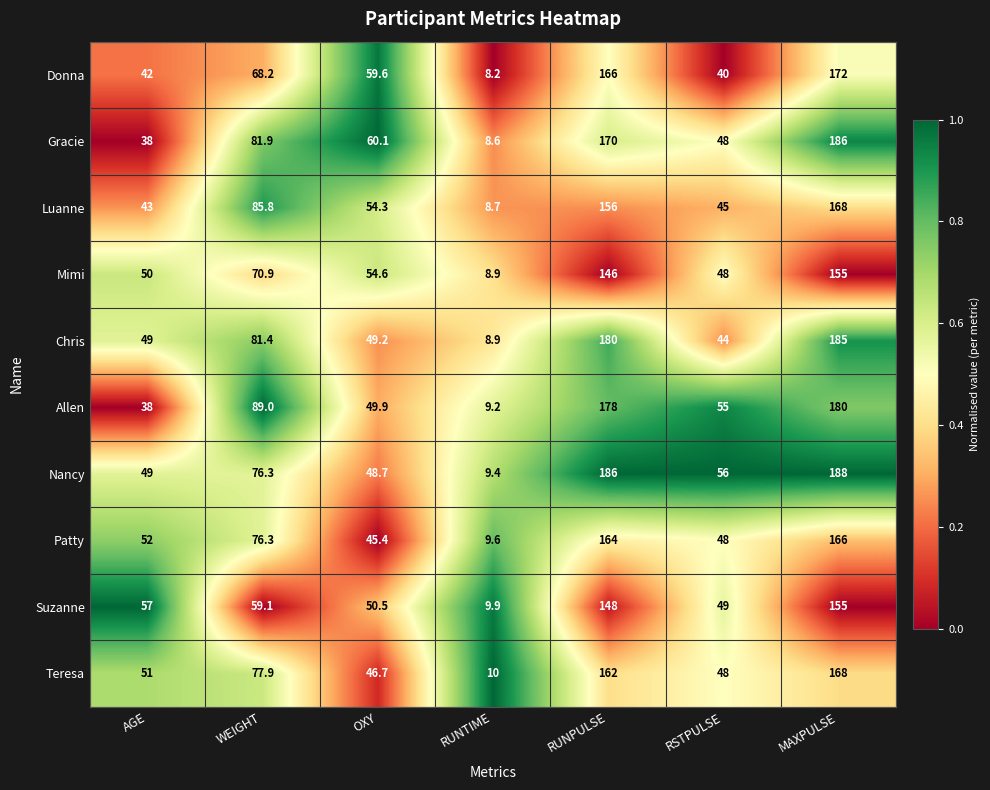

What is the difference between the maximum and minimum values in the Patty series?

156.4